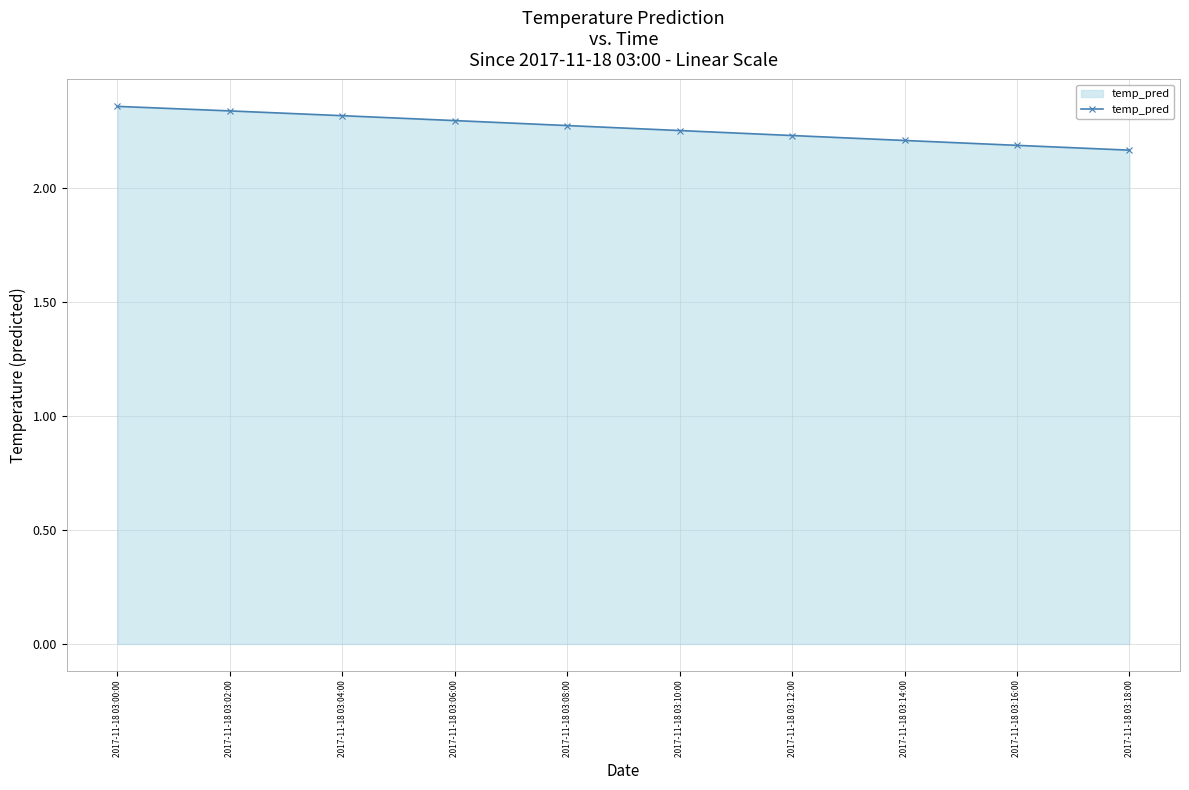

What is the sum of the values at 2017-11-18 03:18:00 and 2017-11-18 03:00:00?

4.5